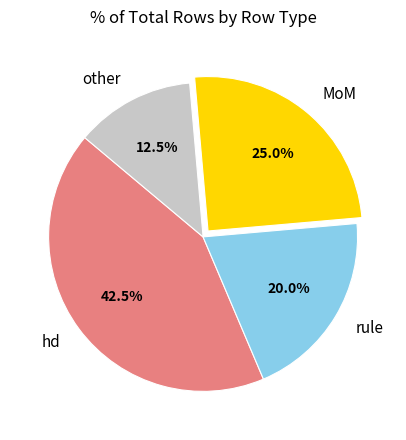

Rank the categories by value from lowest to highest.

other, rule, MoM, hd